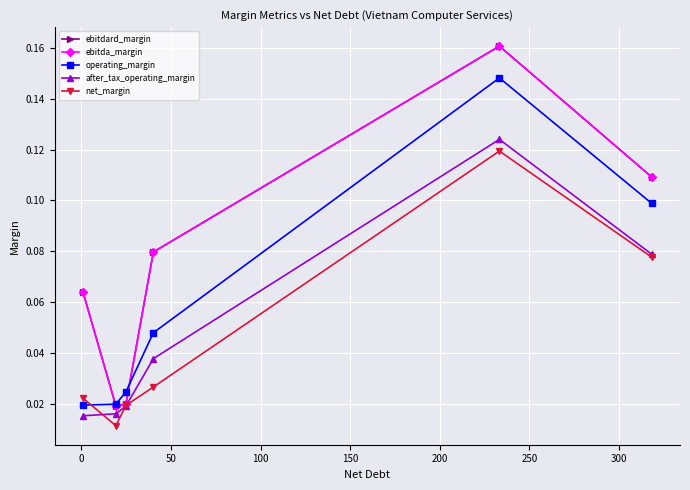

Is this an area chart (filled region under the line)?

No